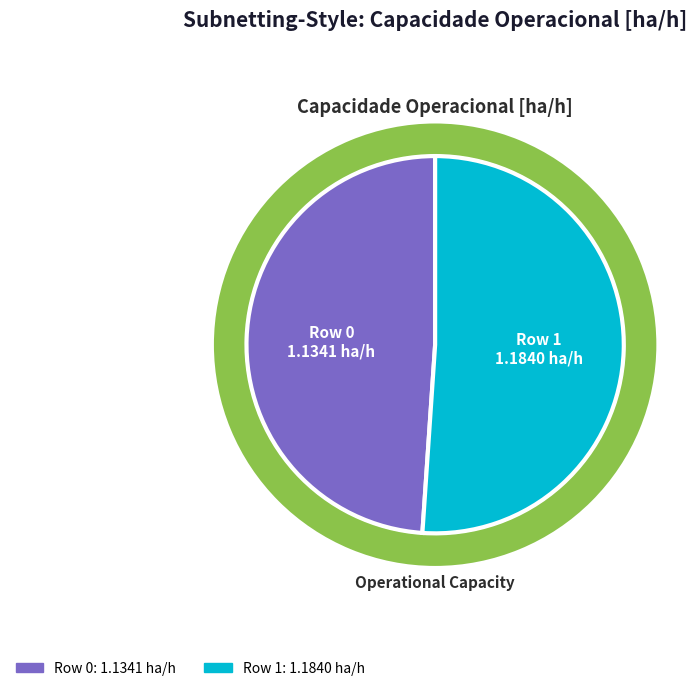

Which slice represents more than half of the pie?

Row 1
1.184 ha/h